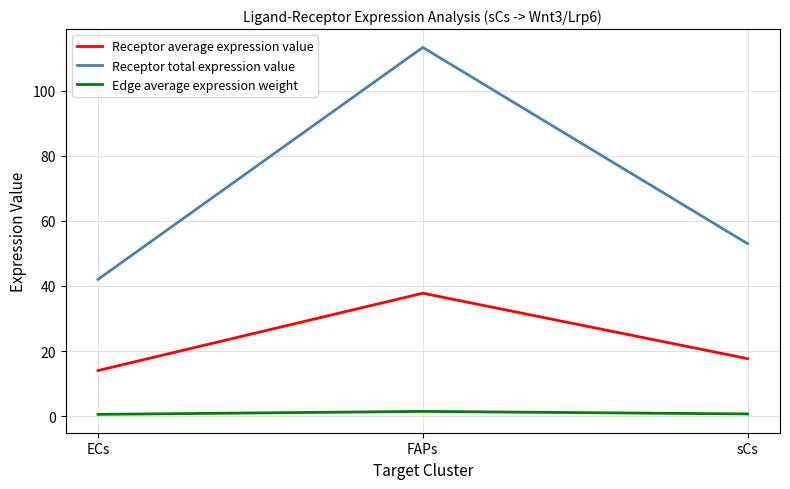

At which label is Receptor average expression value closest to 25?

sCs